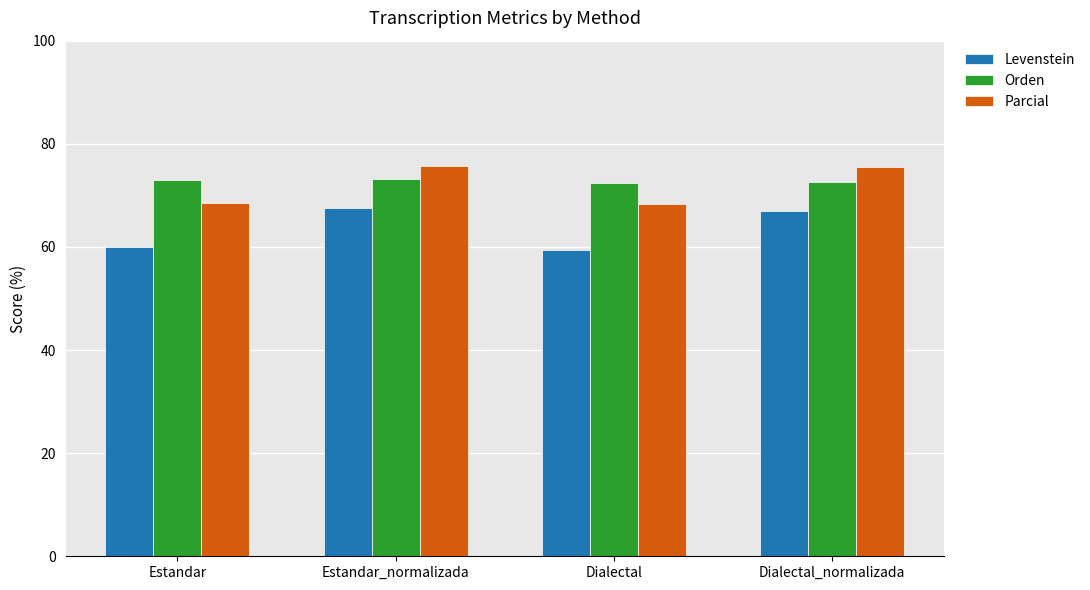

How many data points in Levenstein are less than 66?

2